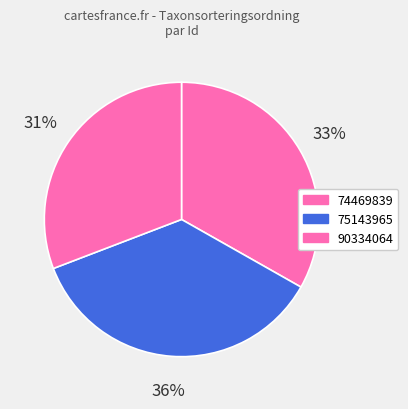

Which has a higher value, 74469839 or 75143965?

75143965